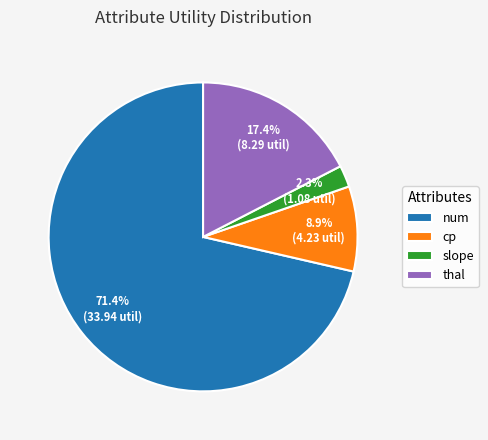

Which category has the smallest portion of the pie?

slope